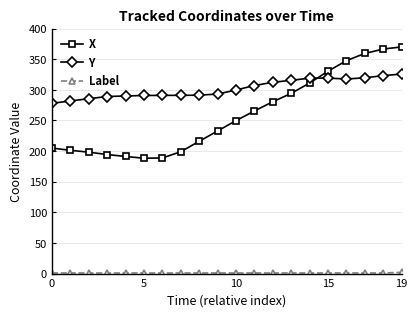

How many intersections are there between X and Y?

1